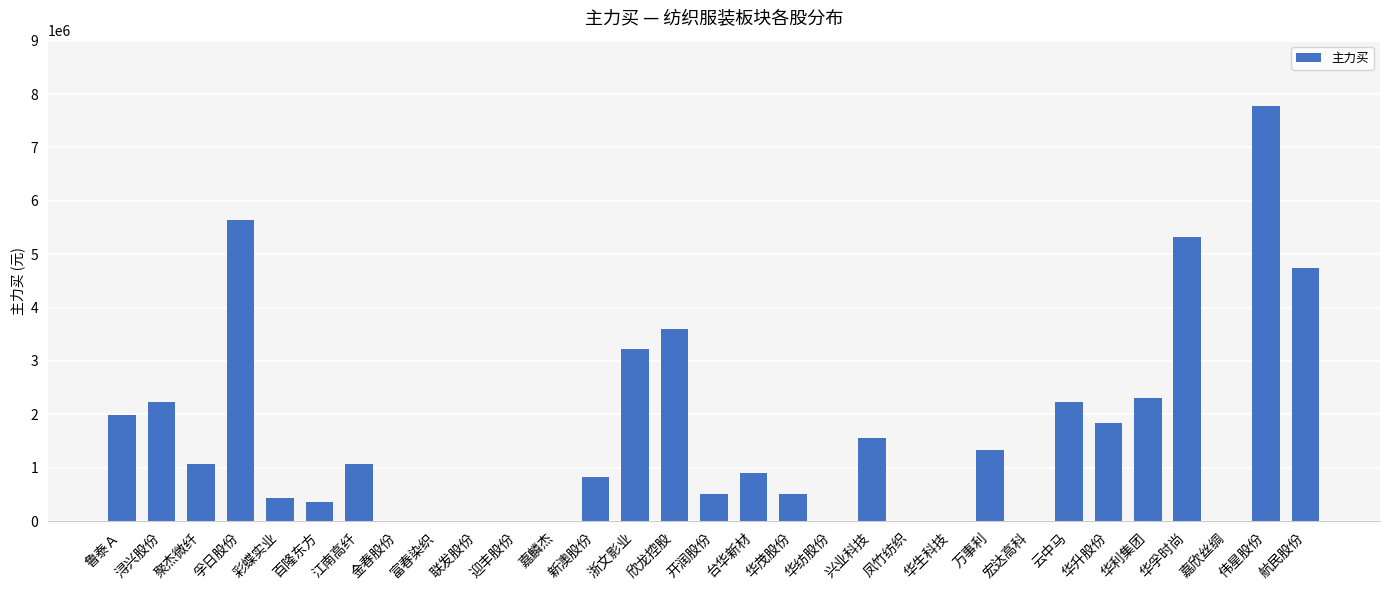

What is the average value?

1596857